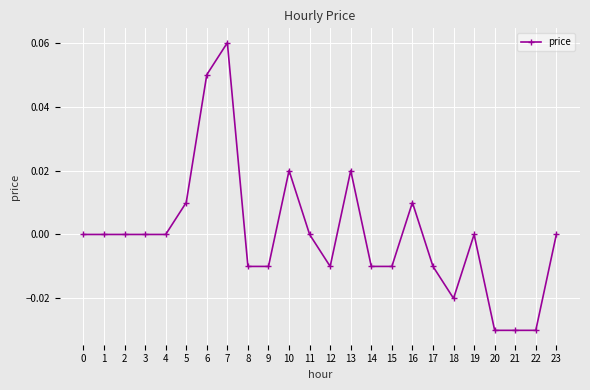

True or false: there are more than 0 points higher than both neighbors.

True